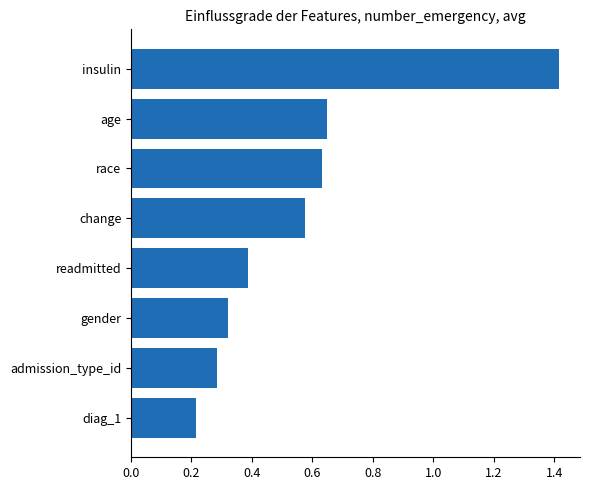

True or false: the data shows 0.1 at diag_1.

False